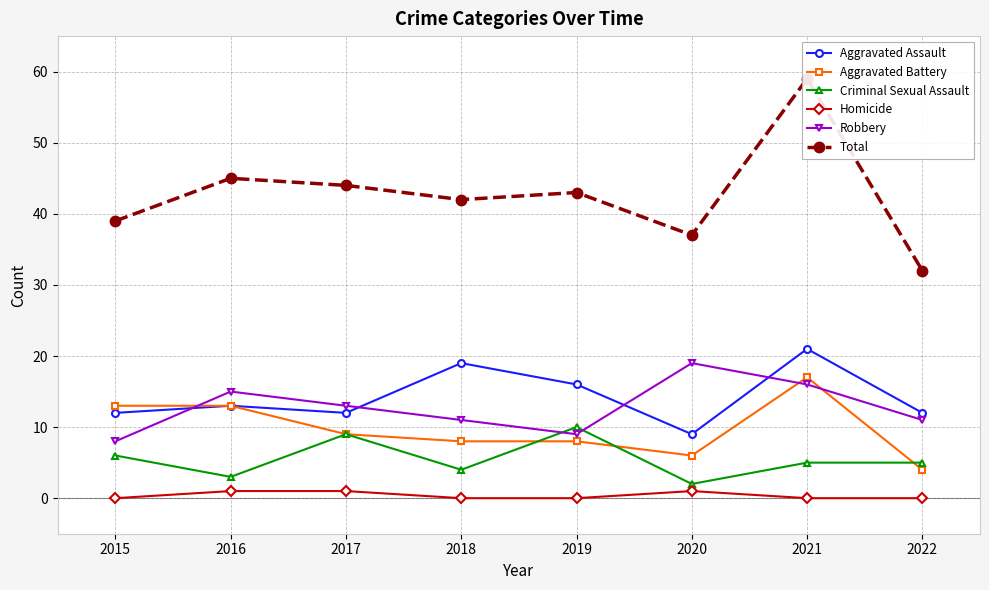

What is the value of the Total point at the 6th from the left?

37